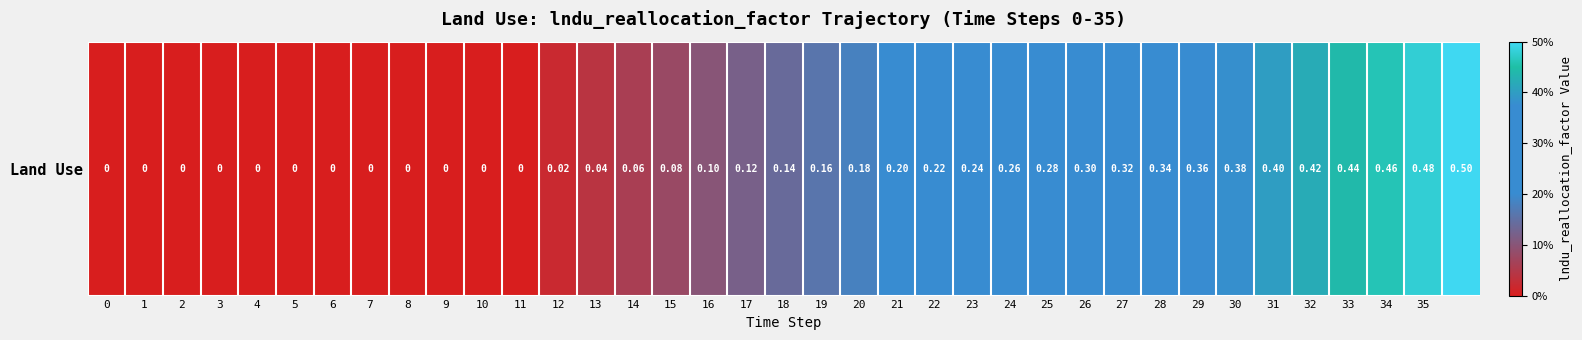

The chart shows a value of 0.3 at 21. True or false?

False